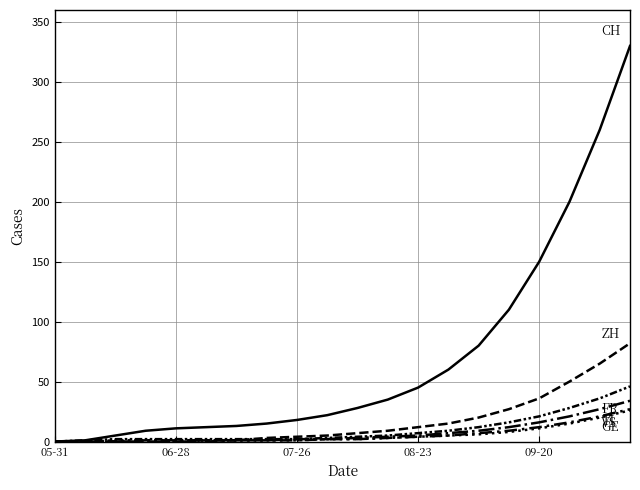

Does the chart have visible grid lines?

Yes